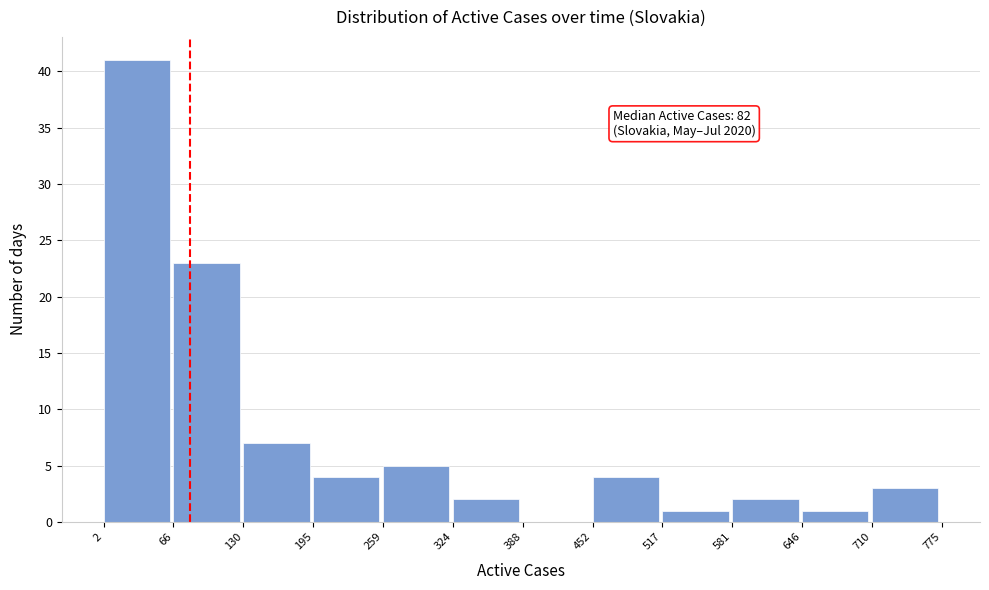

Which range on the x-axis has the tallest bar?

2 to 66